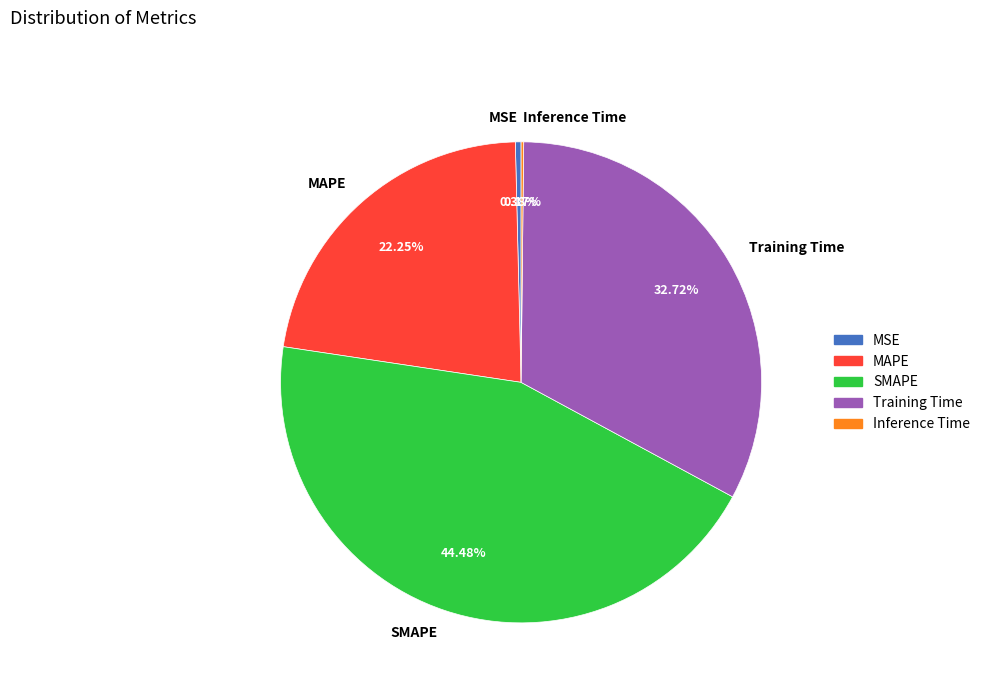

Which category has the biggest portion of the pie?

SMAPE